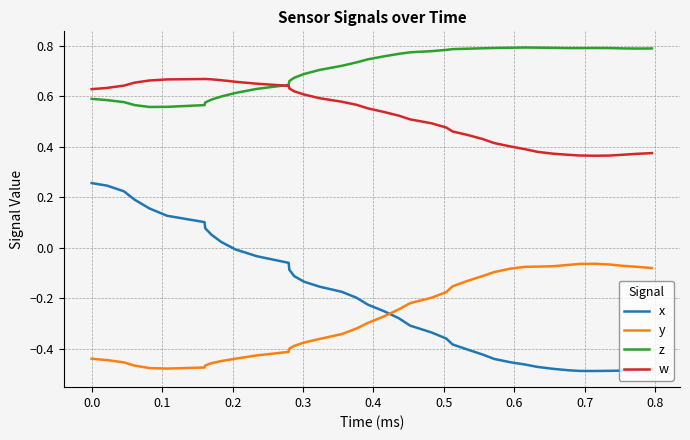

Which series has the largest range (max minus min)?

x